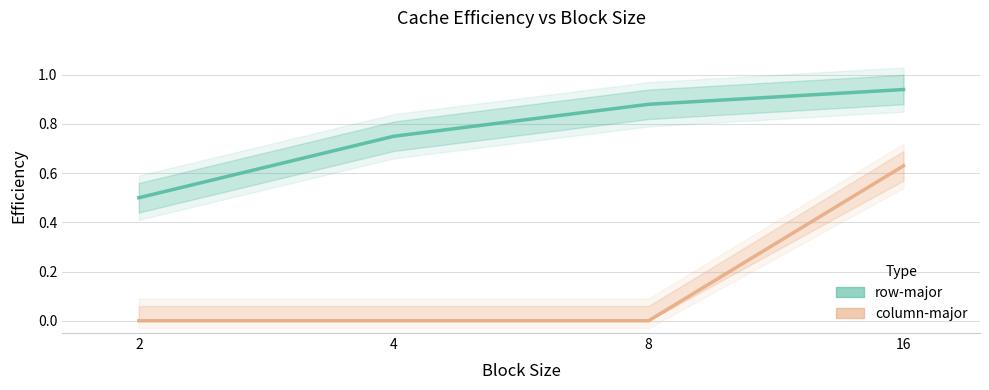

Count the column-major values in the range 0 to 1.

4